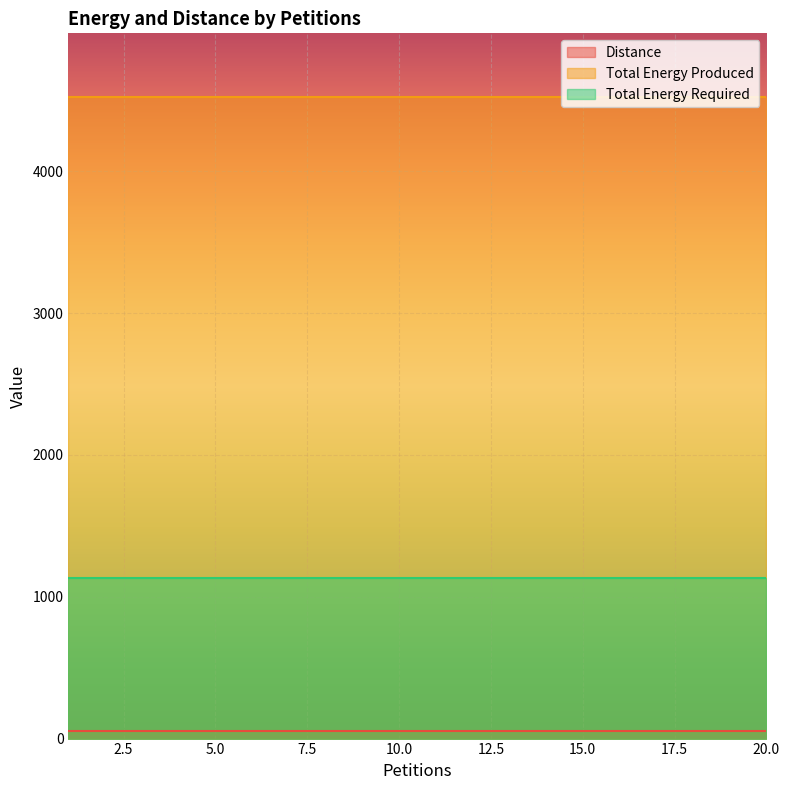

At how many categories does at least one series exceed 1194?

20